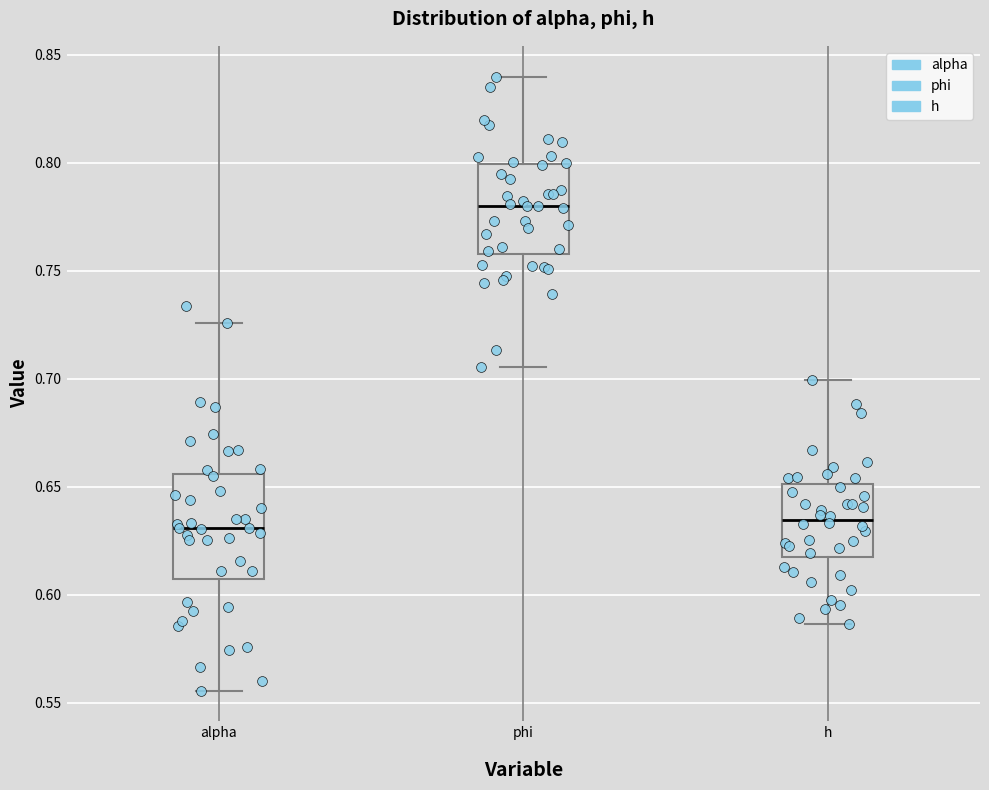

Which box's median line is the highest?

phi